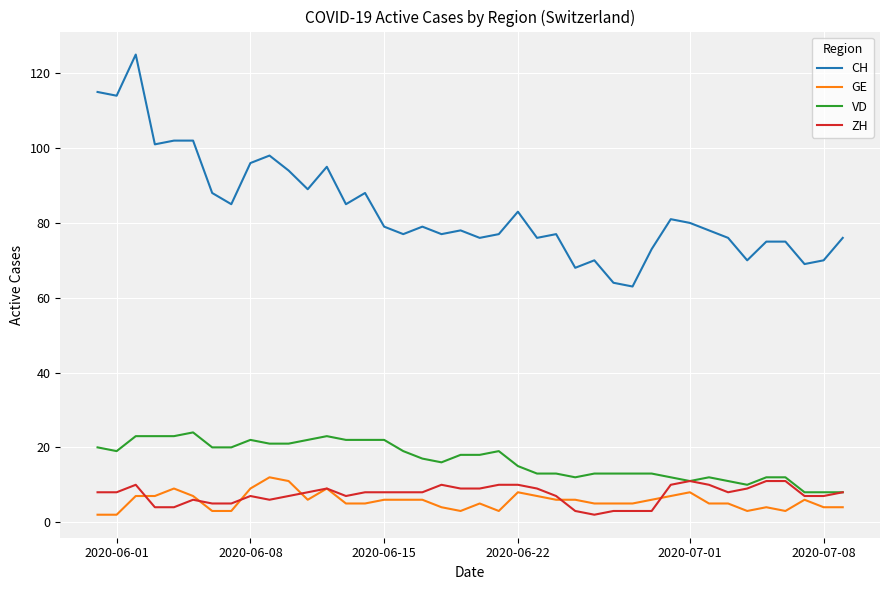

How many lines are shown in the chart?

4